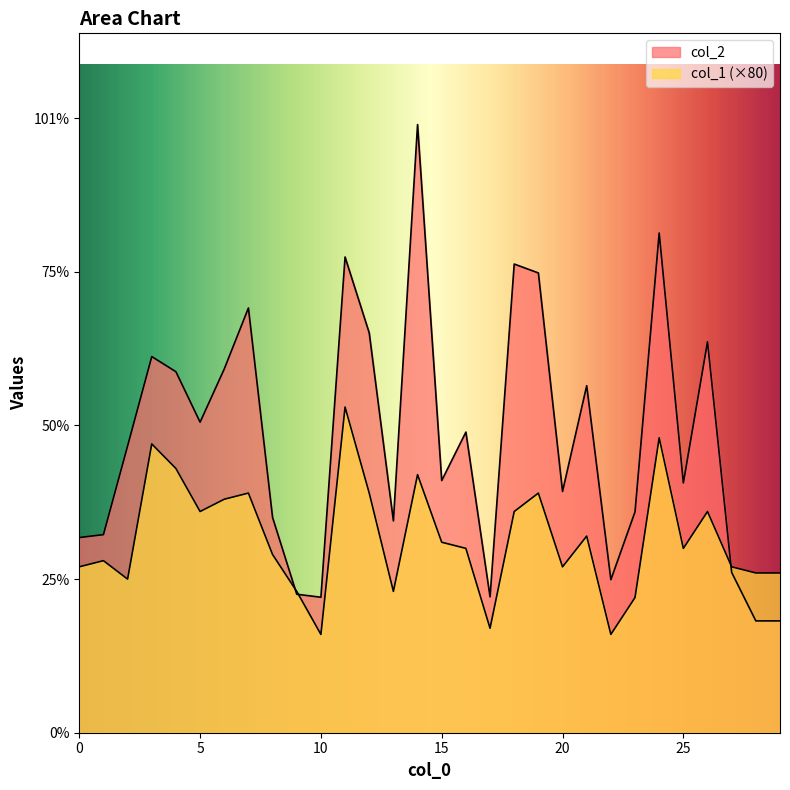

At which category does col_1 reach its first local valley?

2